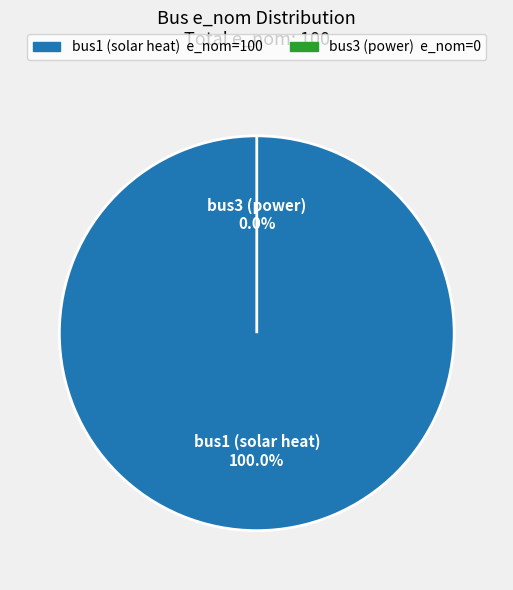

What is the change in value from bus1 to bus3?

-100